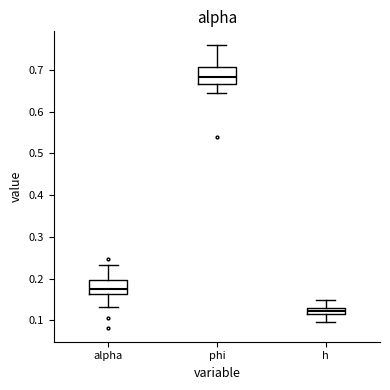

Where does the lower whisker of the box for h end on the y-axis? The values are not printed on the chart, so give them approximately, as read against the axis.

0.10